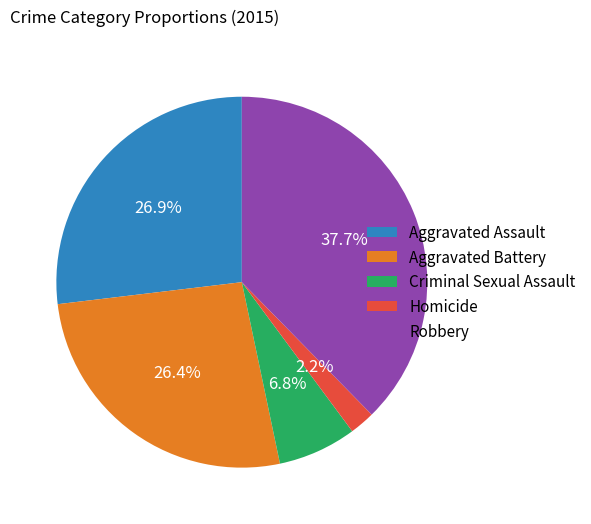

To the nearest percent, what percentage of the pie is Criminal Sexual Assault?

7%